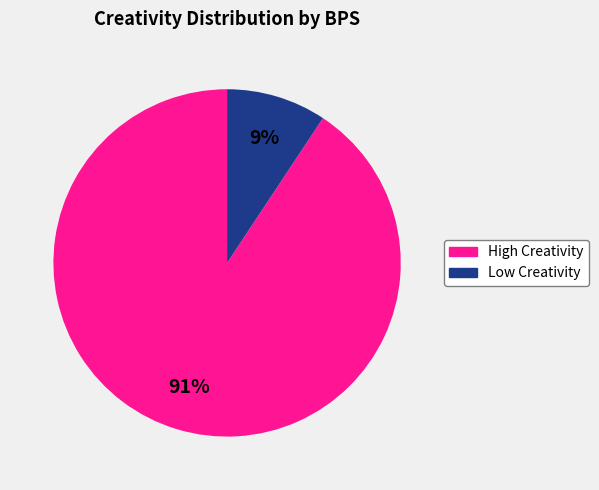

Does any single category account for the majority?

Yes